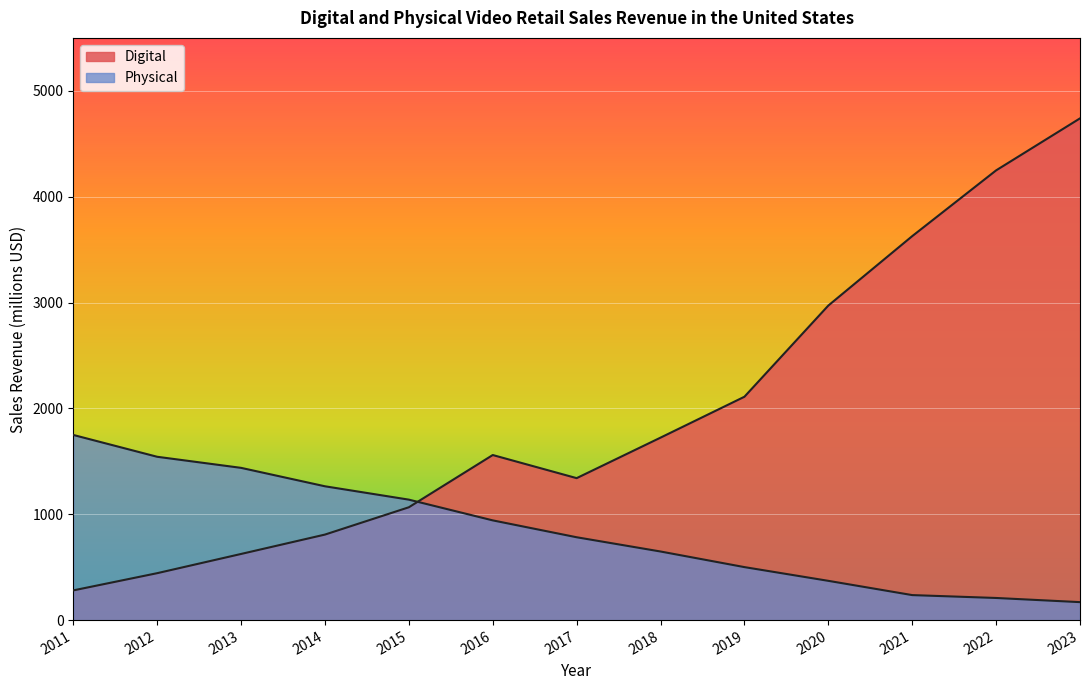

Which series ends up on top after the final intersection of Physical and Digital?

Digital